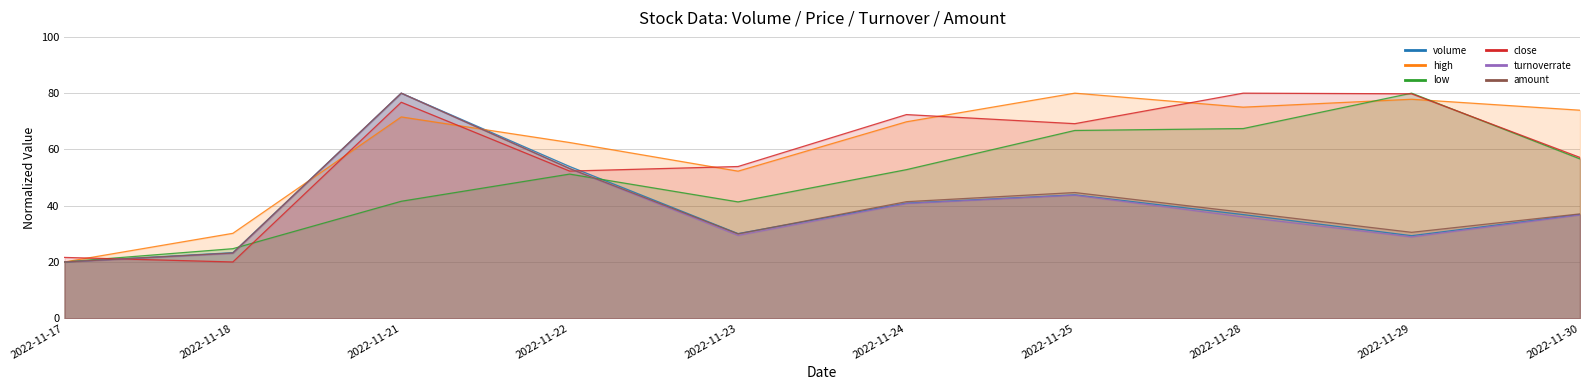

What is the lowest value of the close series?

20.0